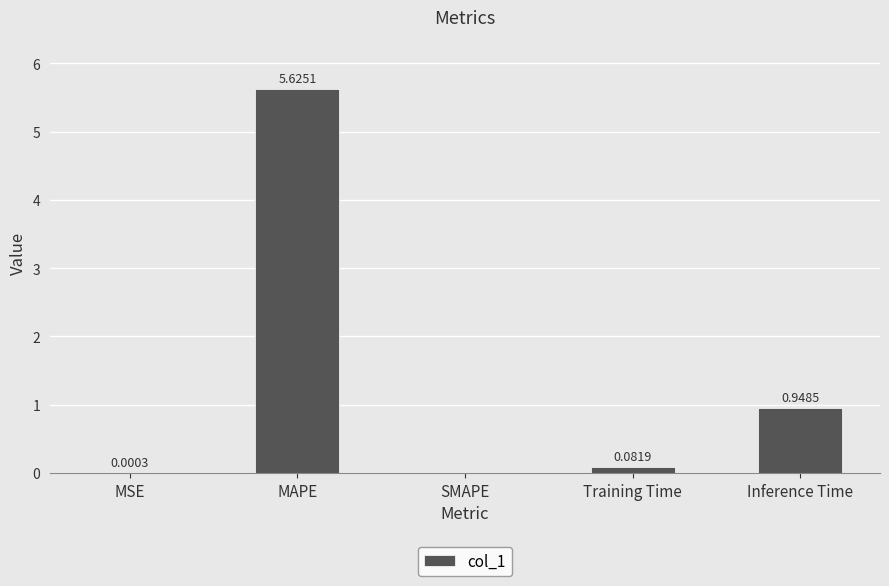

Which label corresponds to the largest value in the chart?

MAPE